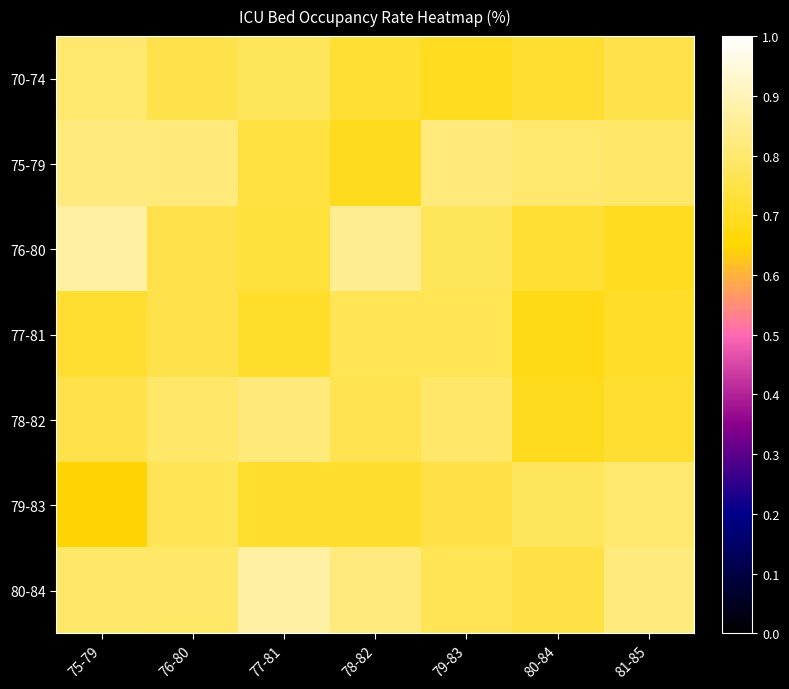

What is the minimum value shown in the chart?

0.6